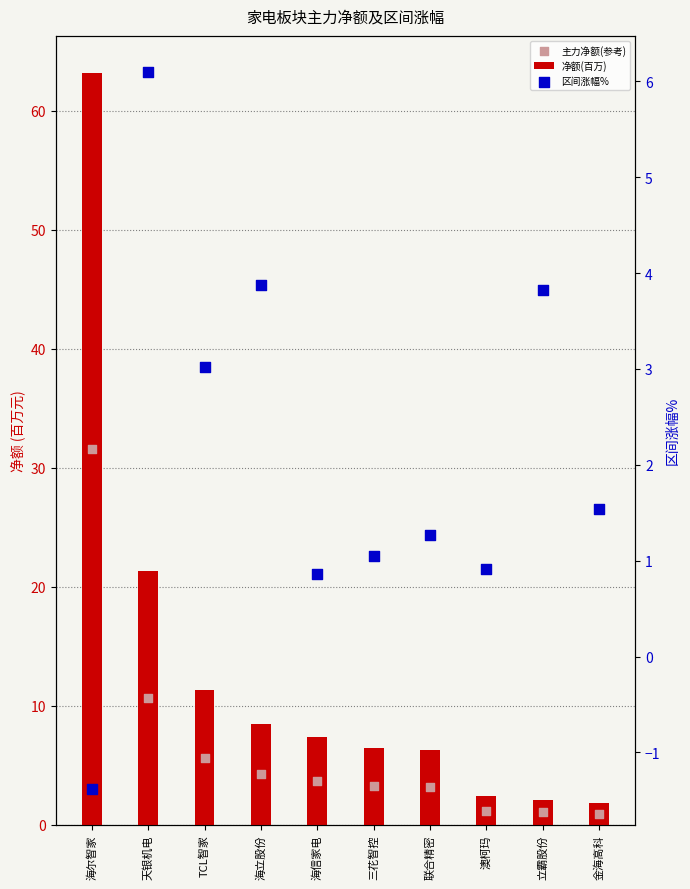

At which category is the sum across all series the highest?

海尔智家